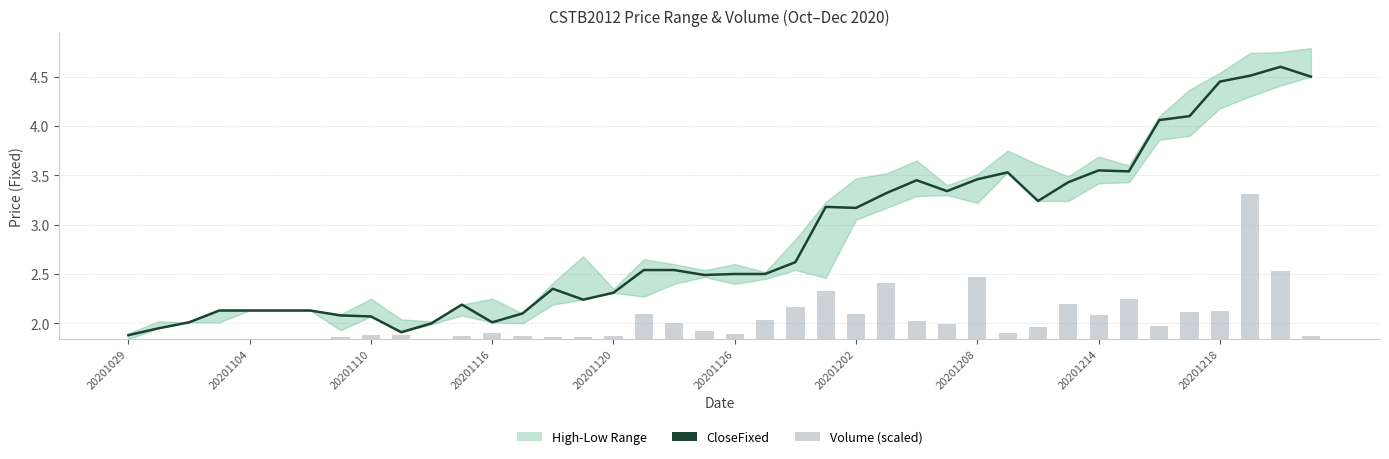

Reading right to left, what are all the values shown in this chart?

CloseFixed: 4.5	4.6	4.5	4.5	4.1	4.1	3.5	3.5	3.4	3.2	3.5	3.5	3.3	3.5	3.3	3.2	3.2	2.6	2.5	2.5	2.5	2.5	2.5	2.3	2.2	2.4	2.1	2.0	2.2	2.0	1.9	2.1	2.1	2.1	2.1	2.1	2.1	2.0	1.9	1.9
Volume (scaled): 0.0	0.7	1.5	0.3	0.3	0.1	0.4	0.2	0.4	0.1	0.1	0.6	0.2	0.2	0.6	0.3	0.5	0.3	0.2	0.1	0.1	0.2	0.3	0.0	0.0	0.0	0.0	0.1	0.0	0.0	0.0	0.0	0.0	0.0	0.0	0.0	0.0	0.0	0.0	0.0